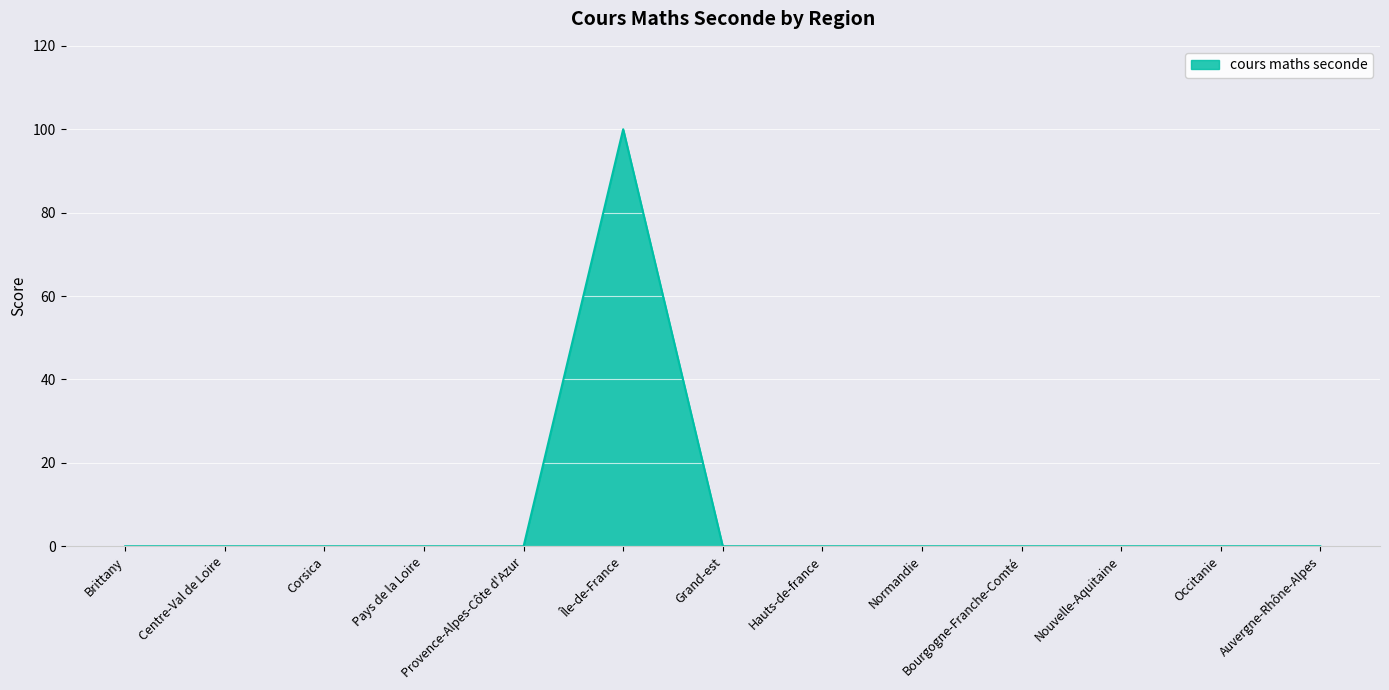

What is the change in value from Île-de-France to Normandie?

-100